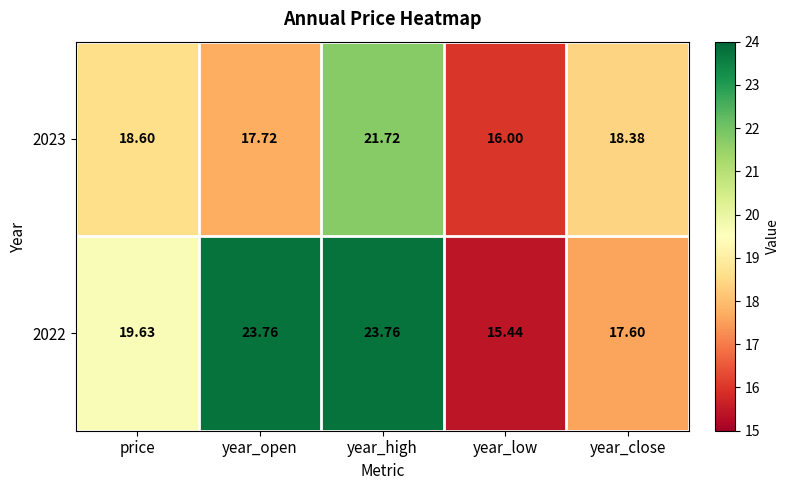

At which label does 2023 reach its peak?

year_high